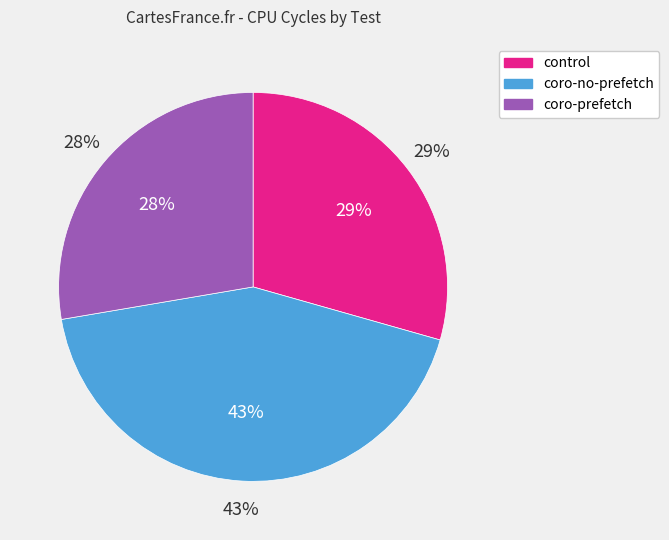

Which category has the smallest portion of the pie?

coro-prefetch